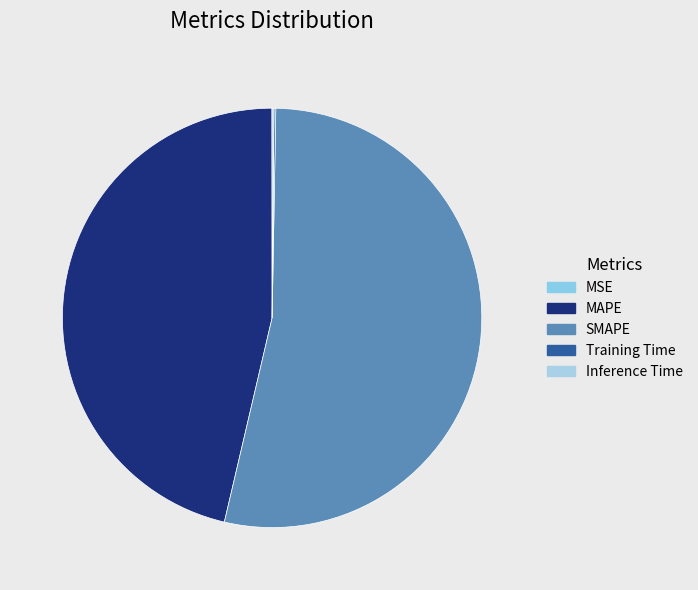

Which category accounts for the majority?

SMAPE